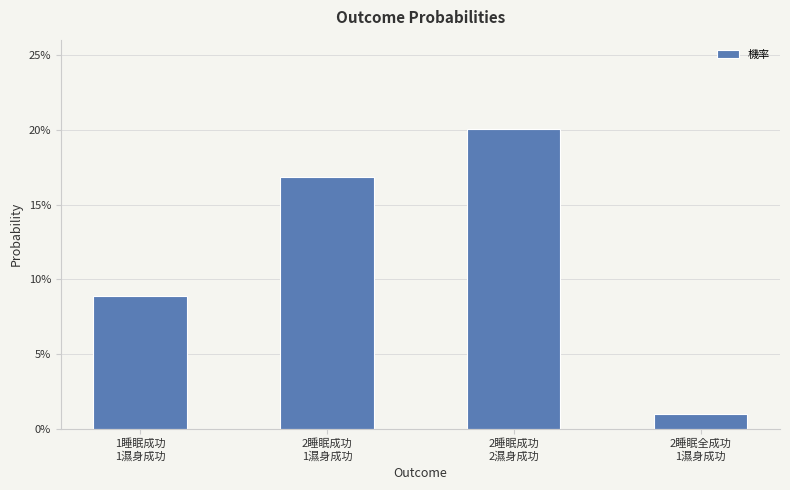

What is the difference between the maximum and minimum values?

0.2